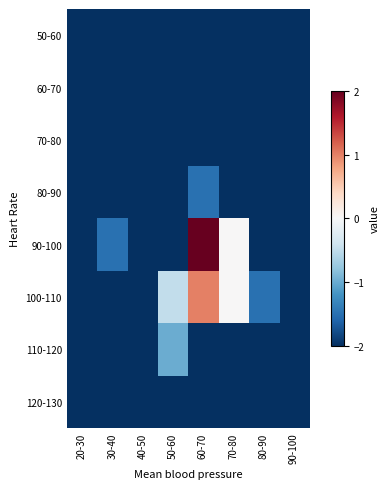

Count the number of data series in this chart.

8